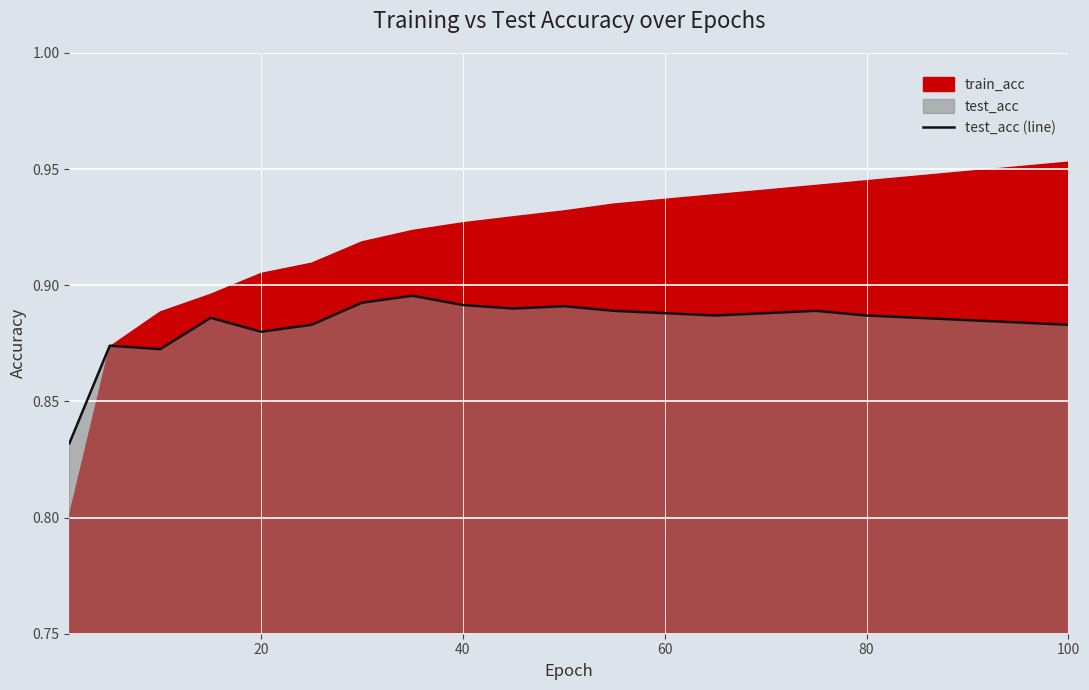

The value of test_acc (line) at 100 is 0.5. True or false?

False